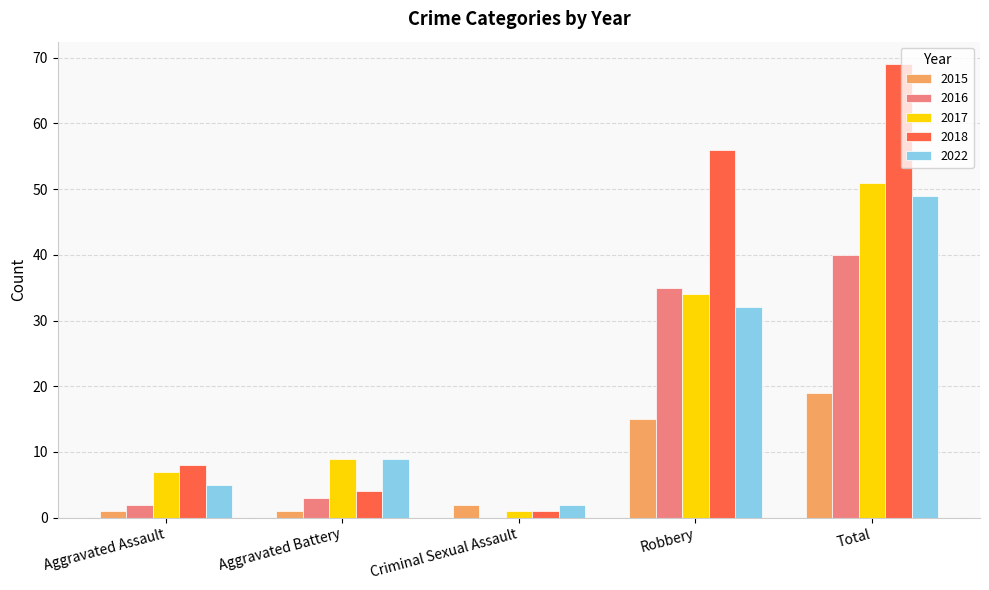

The value of 2016 at Robbery is 35. True or false?

True